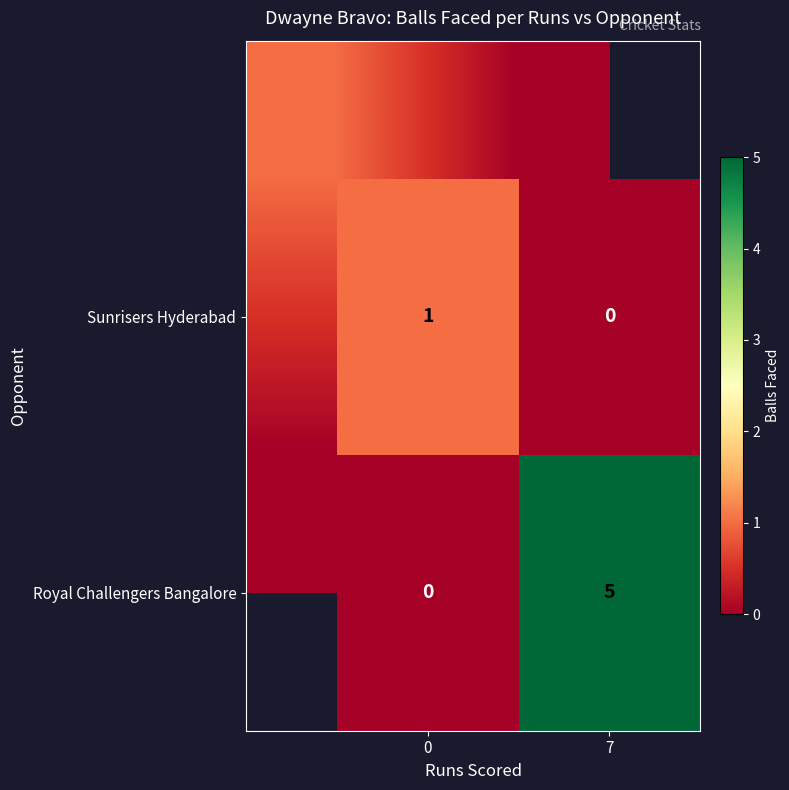

How many series are shown in this chart?

2